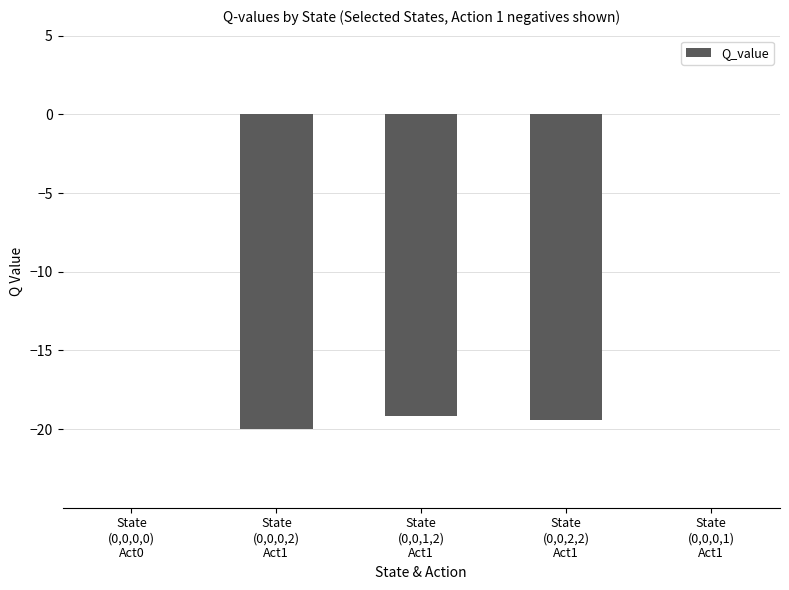

Read the value at State
(0,0,2,2)
Act1.

-19.4